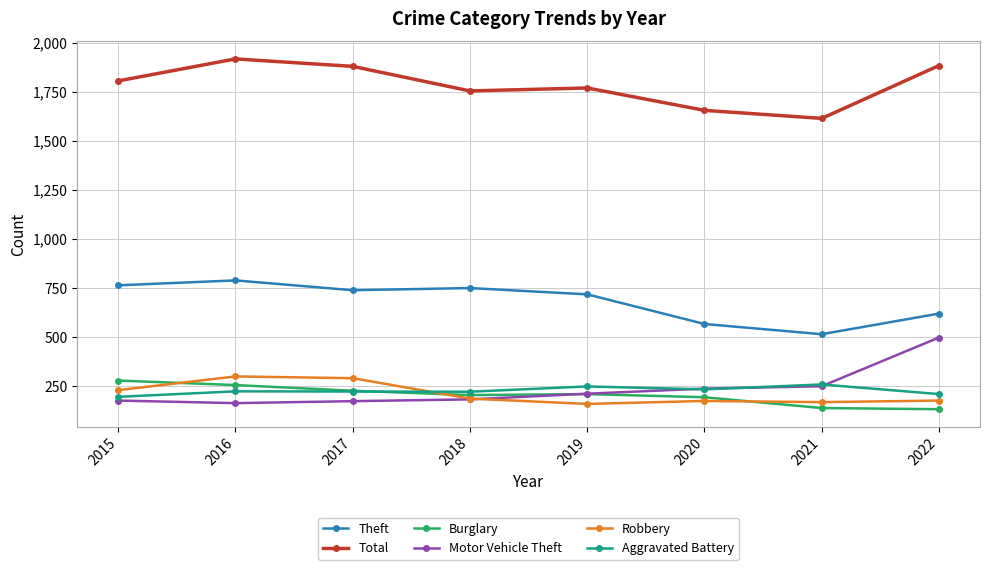

At 2016, list the series in order from largest to smallest.

Total, Theft, Robbery, Burglary, Aggravated Battery, Motor Vehicle Theft